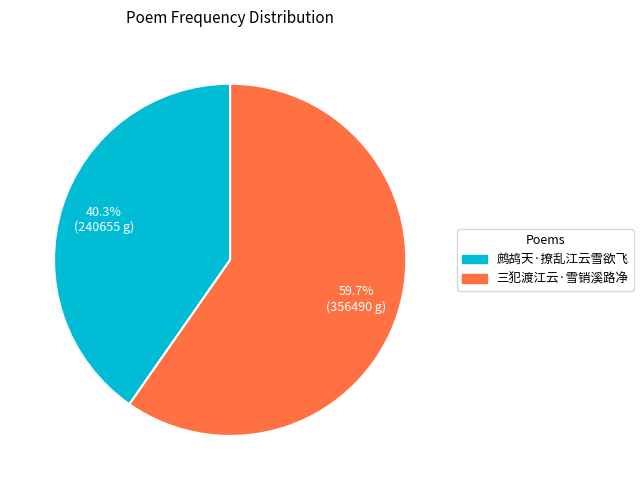

Which category has the biggest portion of the pie?

三犯渡江云·雪销溪路净